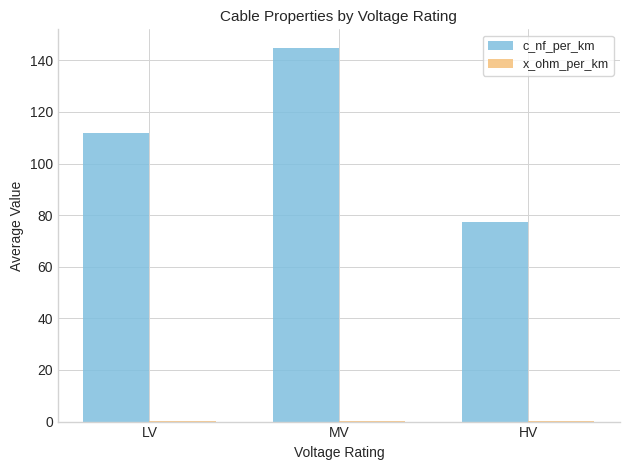

The value of c_nf_per_km at LV is 47.0. True or false?

False